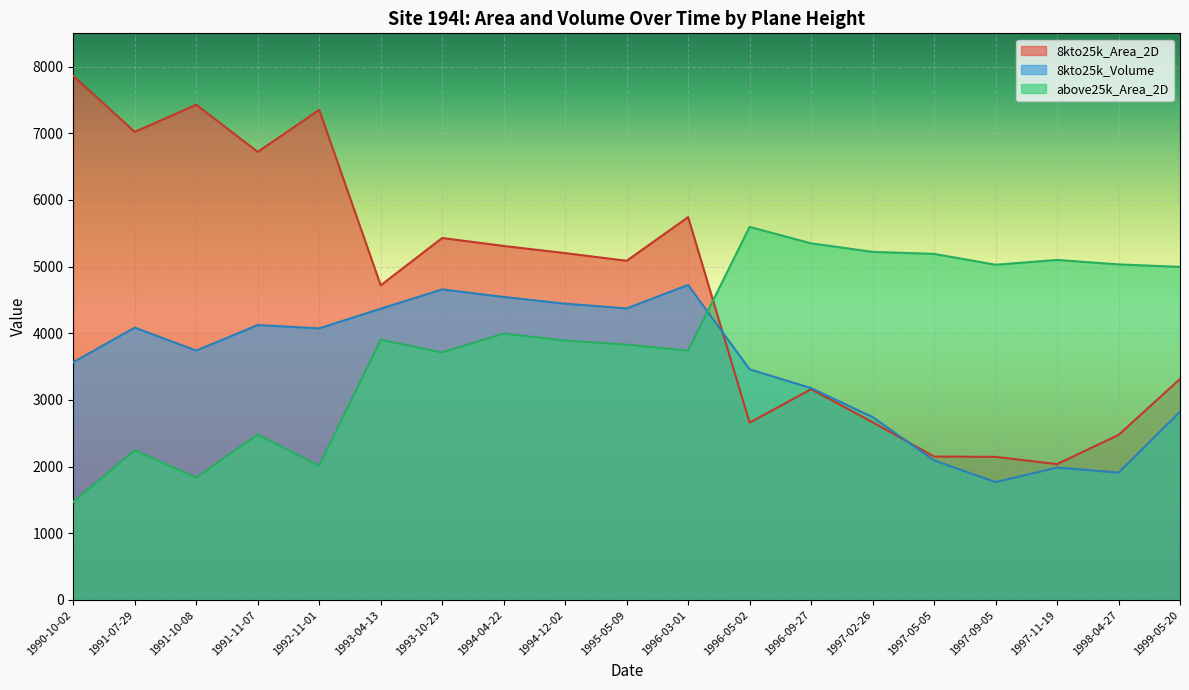

What position from the left is 1996-05-02?

12